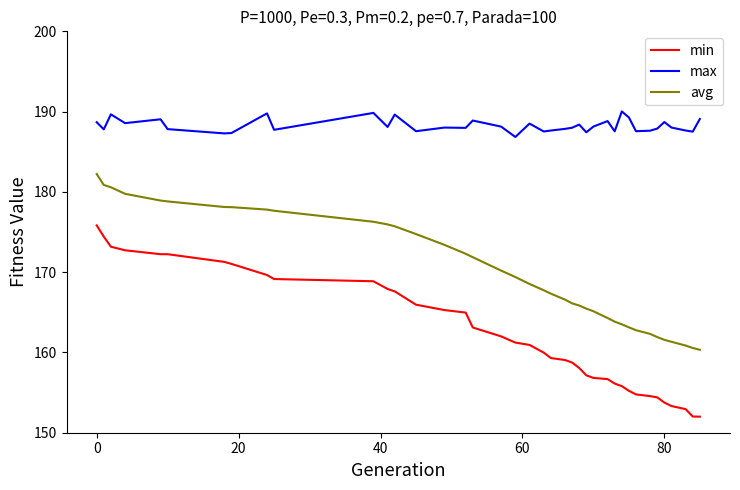

What is the sum of all min values?

6330.3